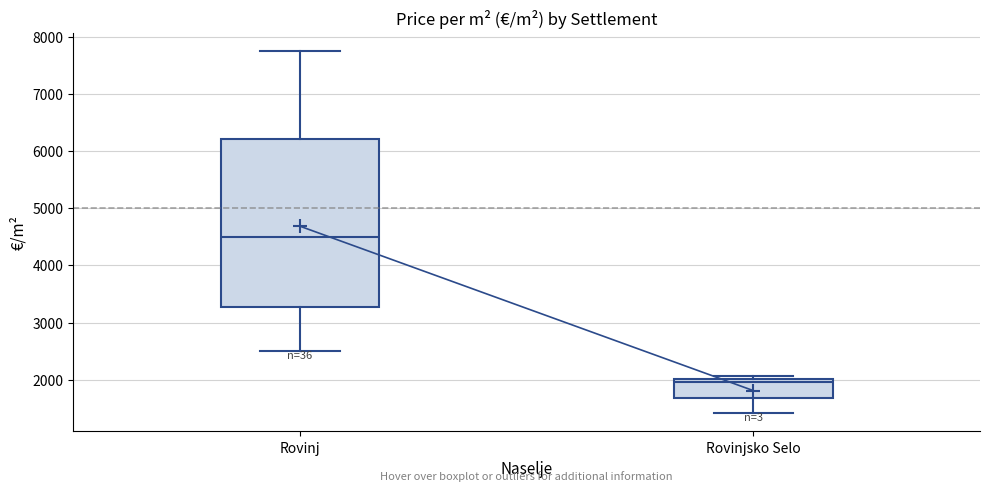

Where is the upper edge of the box for Rovinj on the y-axis? The values are not printed on the chart, so give them approximately, as read against the axis.

6200